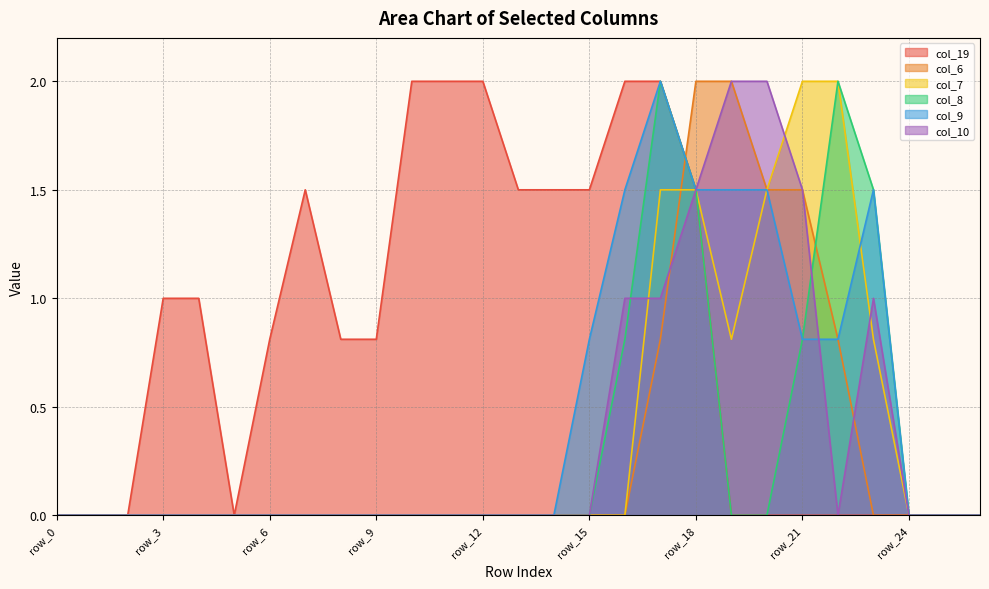

Count the number of data series in this chart.

6